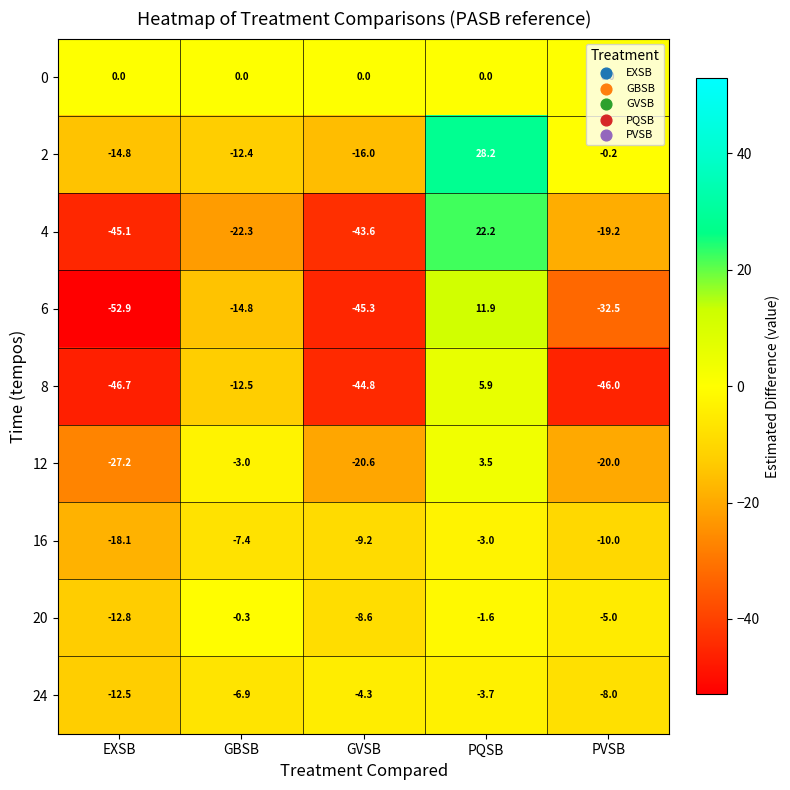

What is the approximate value of 8 at GVSB?

-44.8